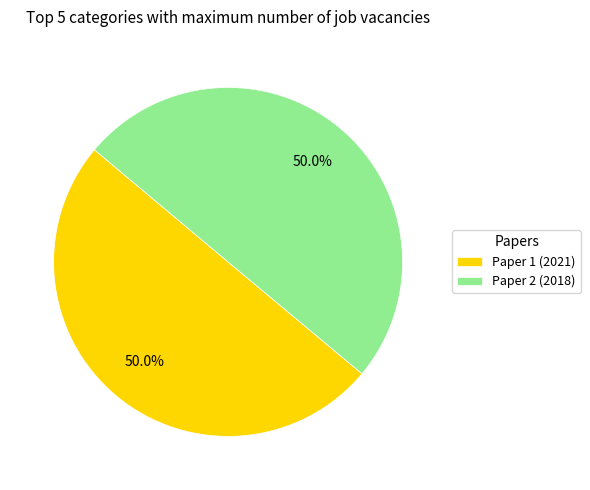

Approximately how many times larger is the value at Paper 1 (2021) compared to Paper 2 (2018)?

1.0